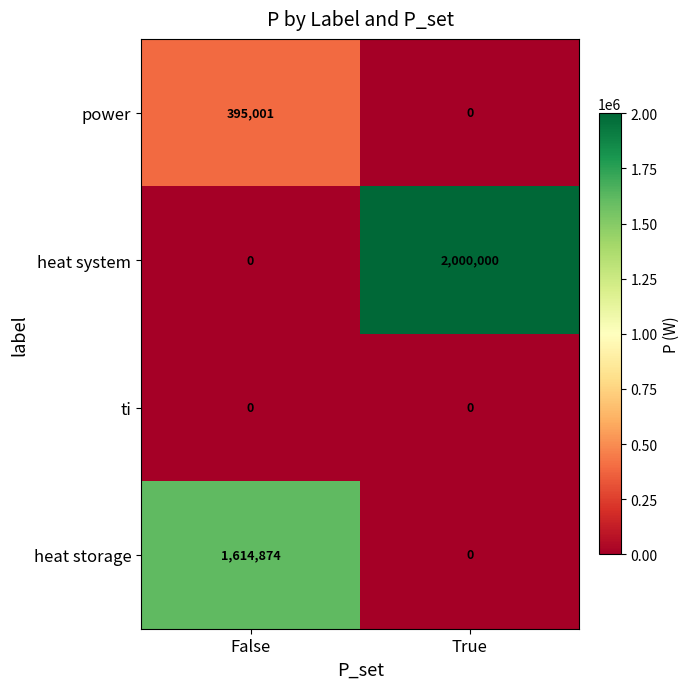

List the series in order of their peak value, lowest first.

ti, power, heat storage, heat system